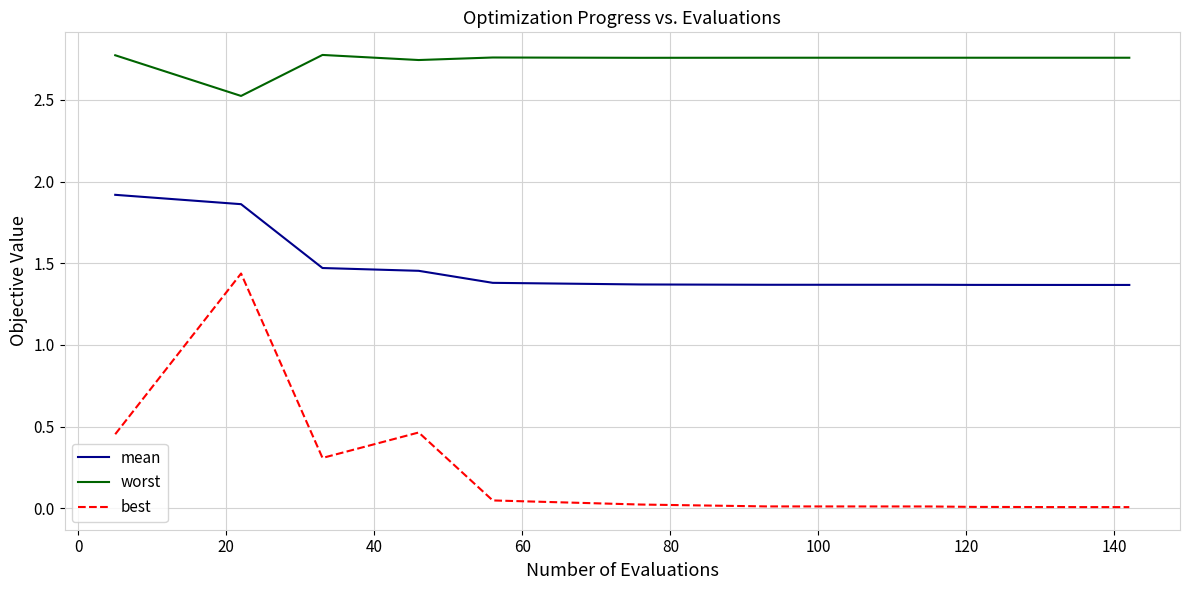

Which series has the largest total across all categories?

worst